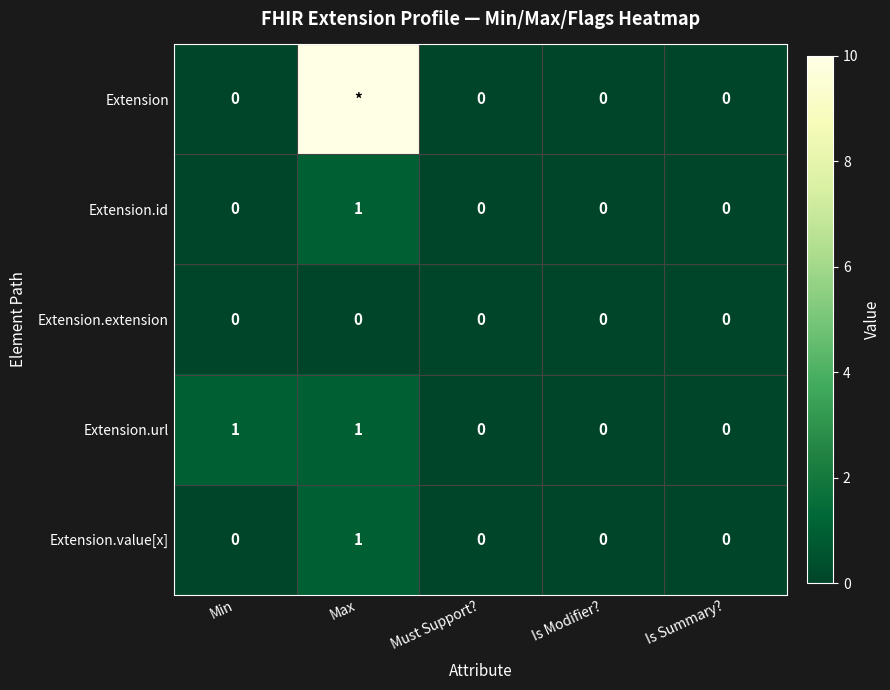

The value of Extension.id at Is Summary? is 1. True or false?

False